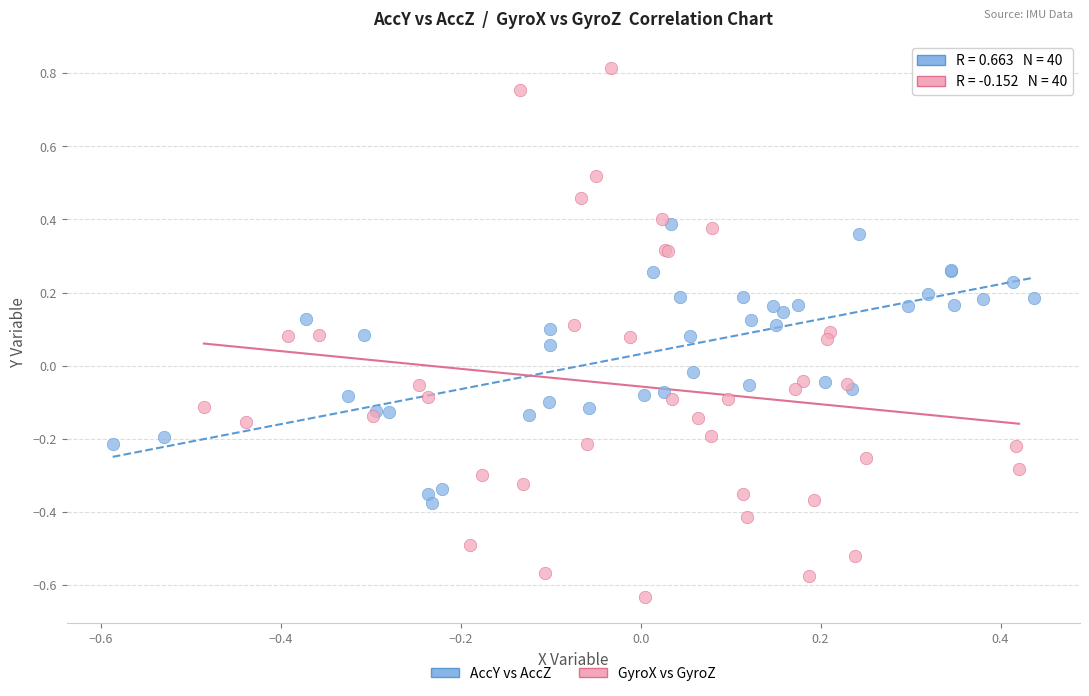

Which series contains the highest Y value?

GyroX vs GyroZ